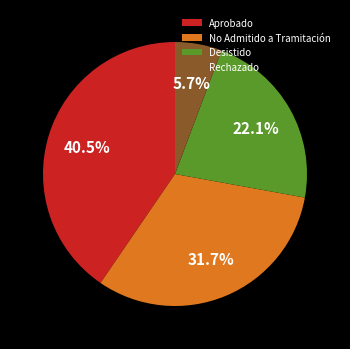

What percentage is the Desistido slice, to the nearest percent?

22%